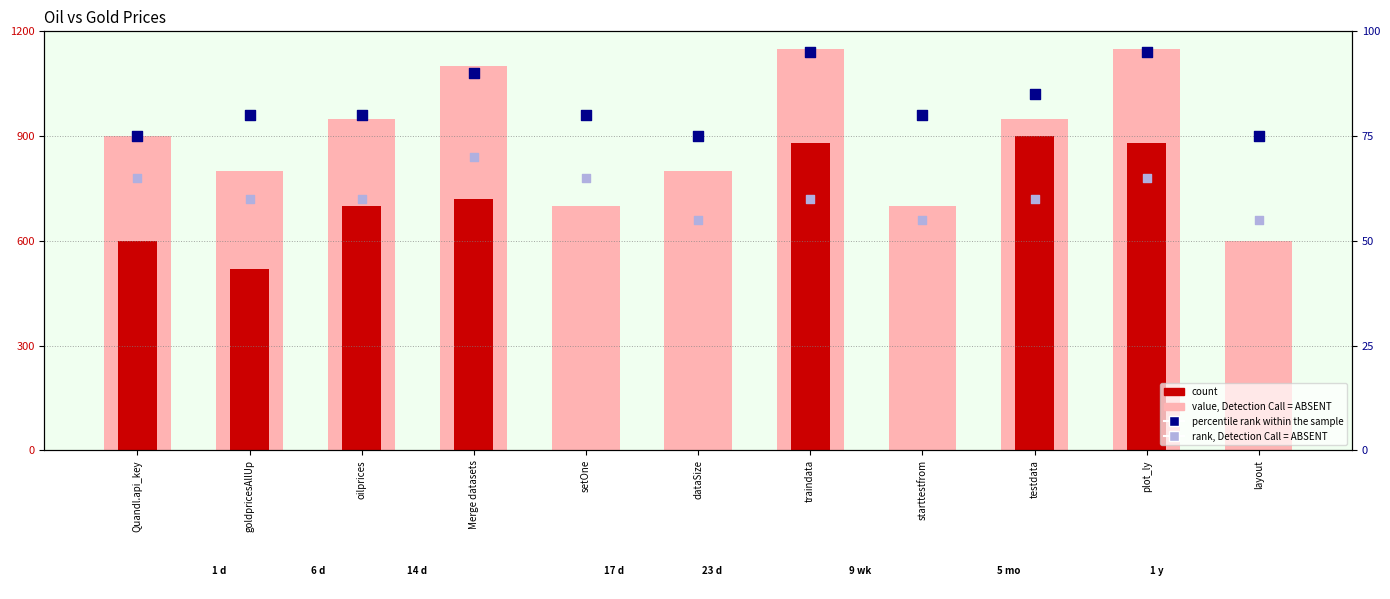

Which series has the largest total across all categories?

value, Detection Call = ABSENT